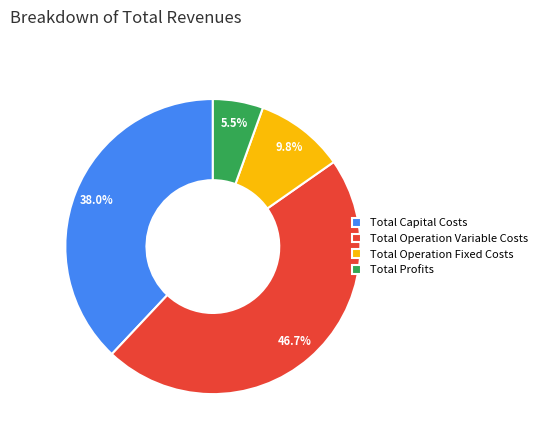

To the nearest percent, what is the difference between the largest and smallest slice percentages?

41%